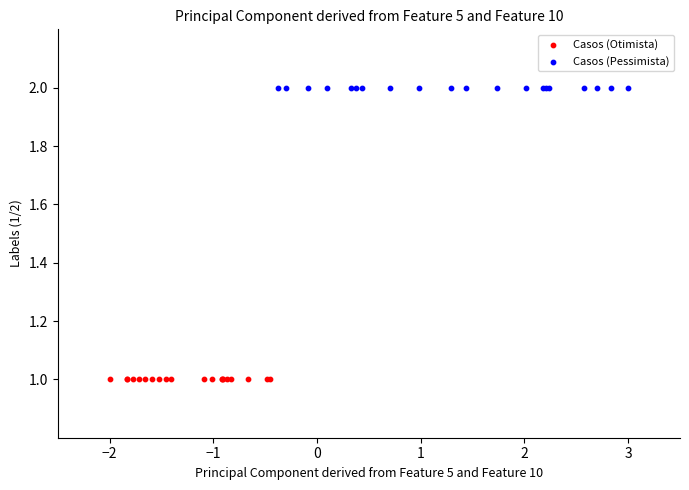

Which series reaches the minimum Y coordinate?

Casos (Otimista)